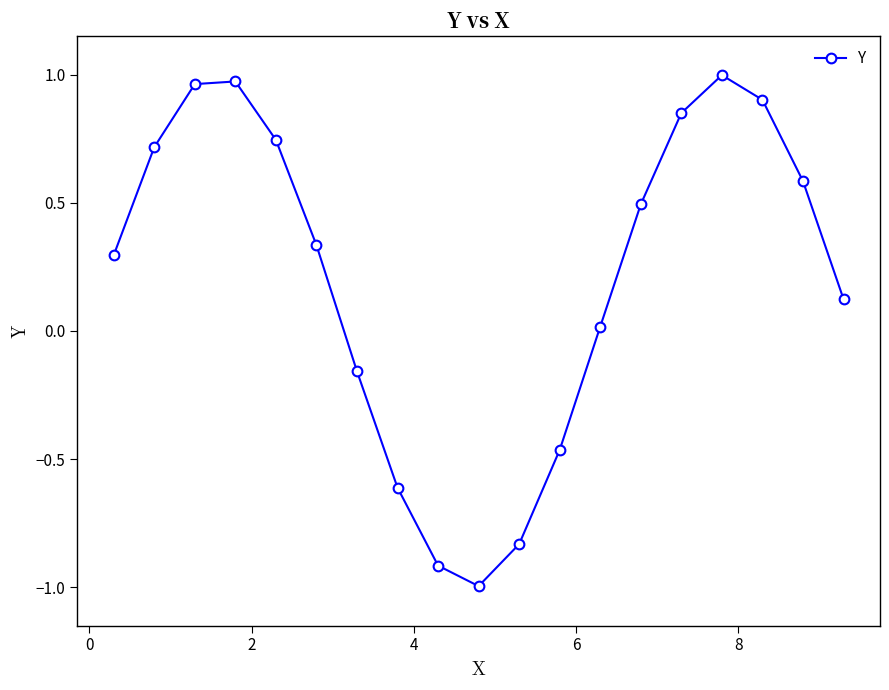

What is the value of the 14th point from the left?

0.5